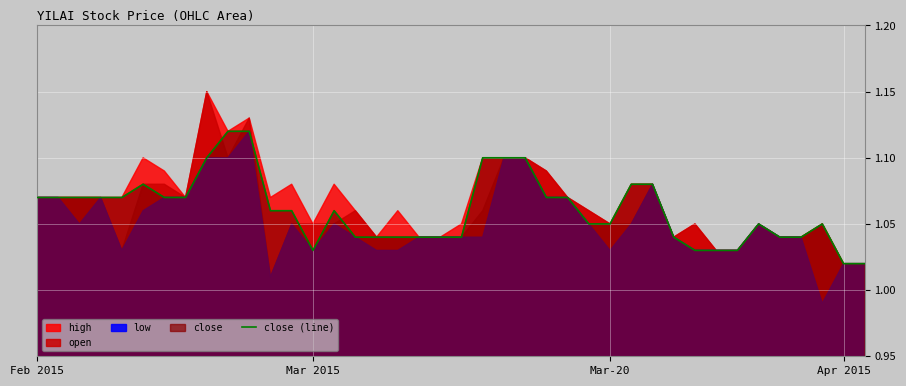

The value of close (line) at Mar-20 is 0.6. True or false?

False